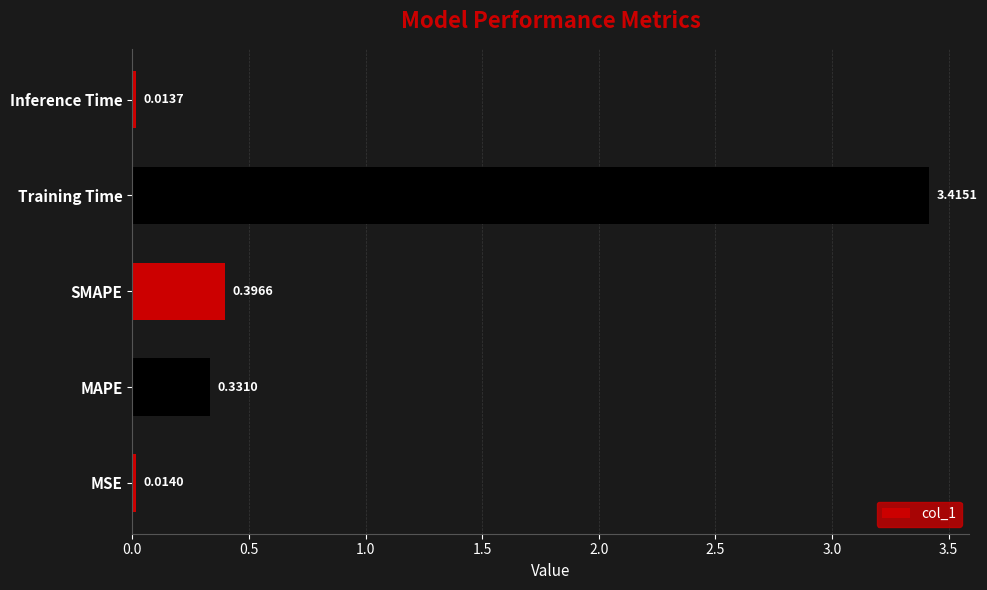

Which category has the highest value across all series?

Training Time